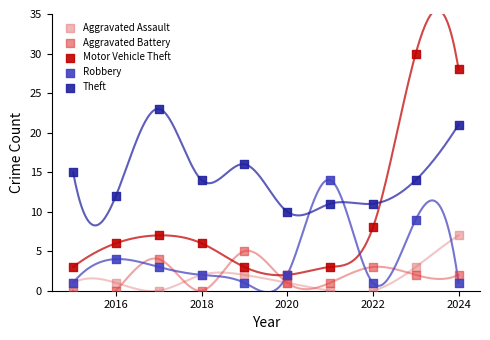

What are all the series names shown in the legend?

Aggravated Assault, Aggravated Battery, Motor Vehicle Theft, Robbery, Theft